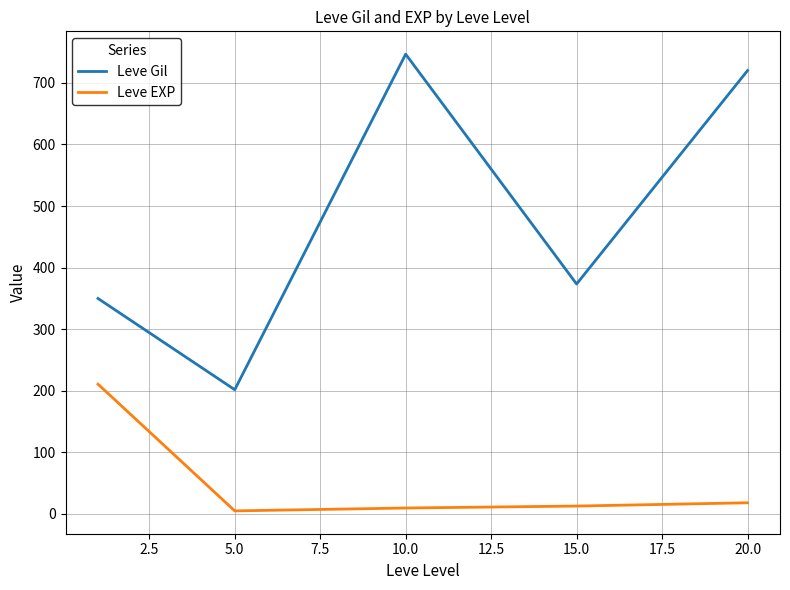

At how many categories does at least one series exceed 556?

2